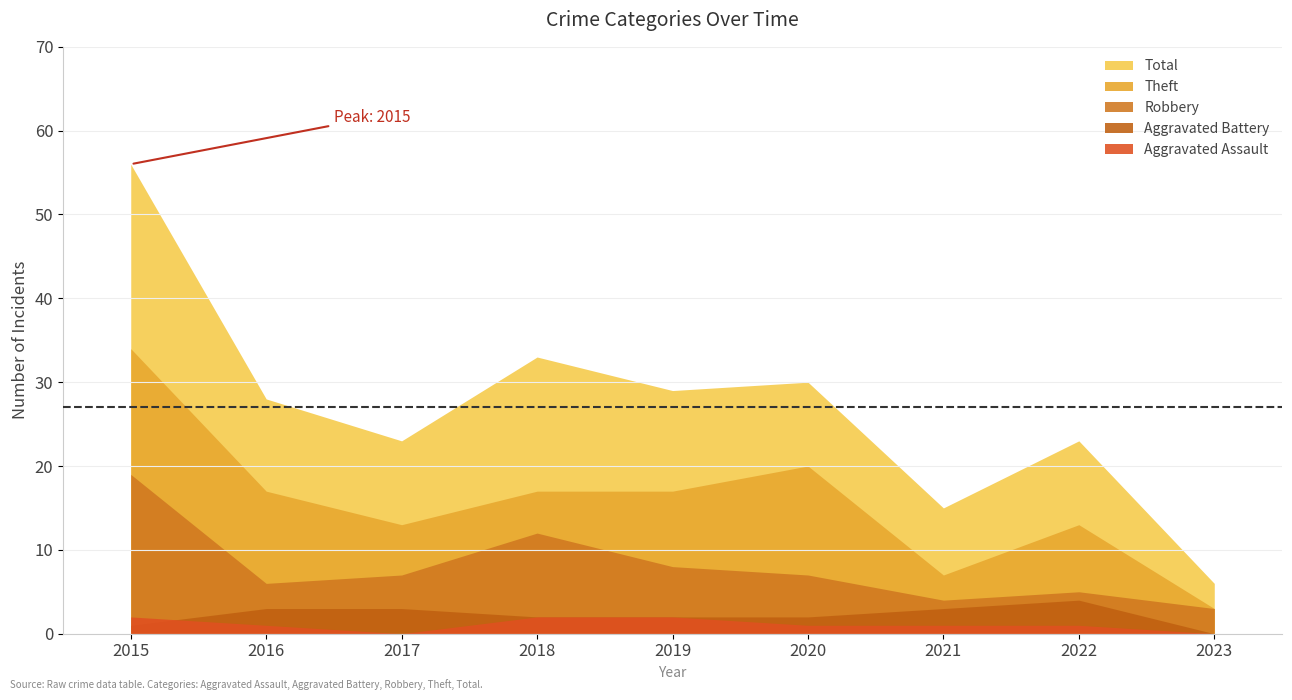

Reading left to right, list all the values displayed in this chart.

Aggravated Assault: 2015=2	2016=1	2017=0	2018=2	2019=2	2020=1	2021=1	2022=1	2023=0
Aggravated Battery: 2015=1	2016=3	2017=3	2018=2	2019=2	2020=2	2021=3	2022=4	2023=0
Robbery: 2015=19	2016=6	2017=7	2018=12	2019=8	2020=7	2021=4	2022=5	2023=3
Theft: 2015=34	2016=17	2017=13	2018=17	2019=17	2020=20	2021=7	2022=13	2023=3
Total: 2015=56	2016=28	2017=23	2018=33	2019=29	2020=30	2021=15	2022=23	2023=6